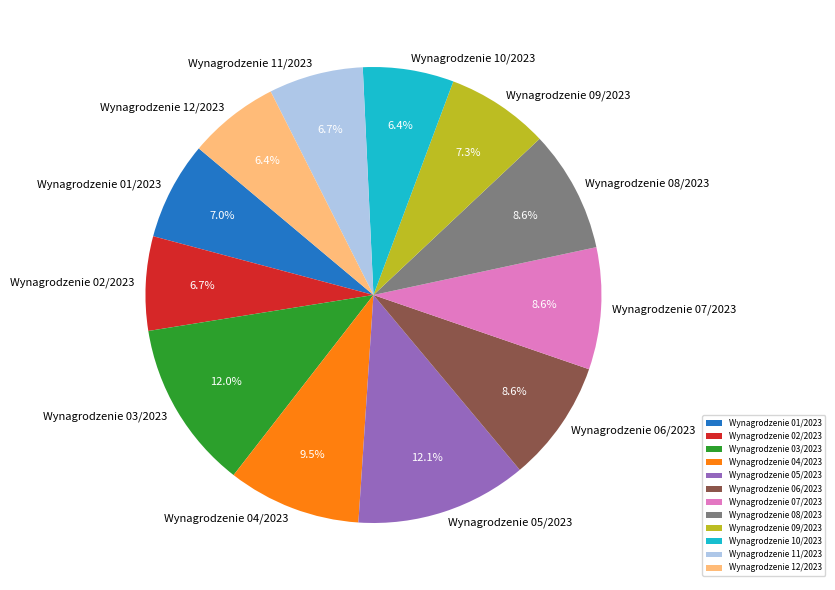

How many segments does this pie chart have?

12